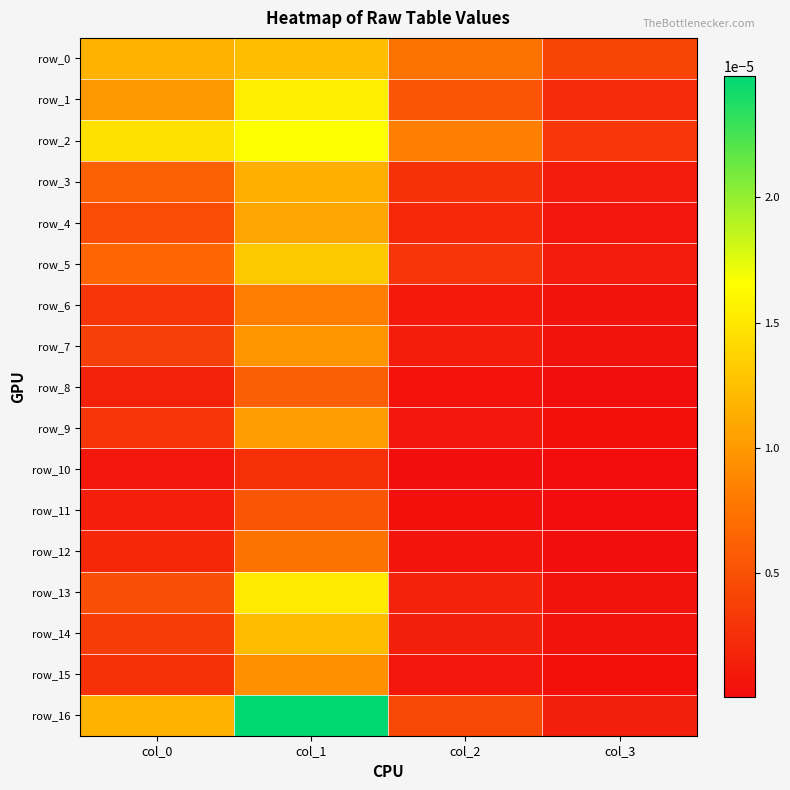

Where is row_0 nearest to the value 0?

col_3